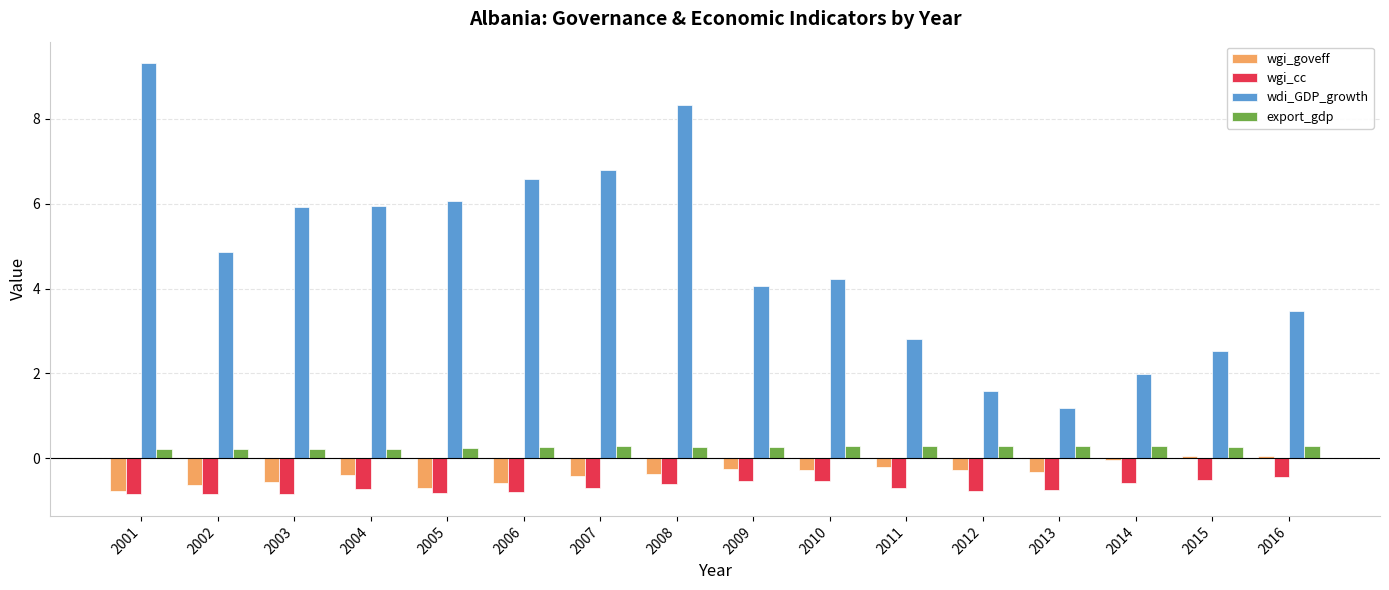

Which series has the largest total across all categories?

wdi_GDP_growth